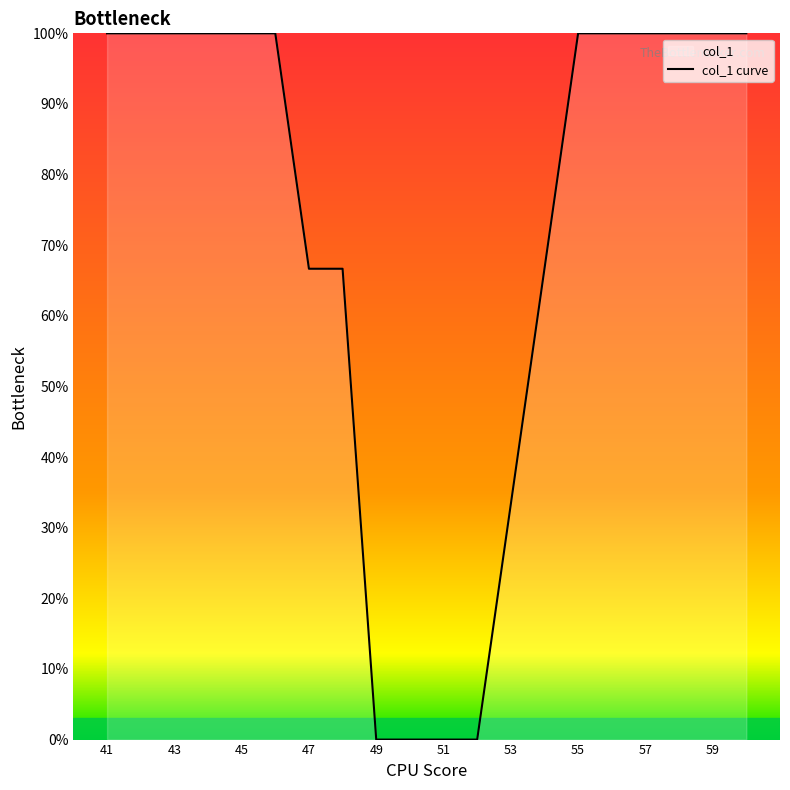

What is the difference between the maximum and minimum values?

100.0